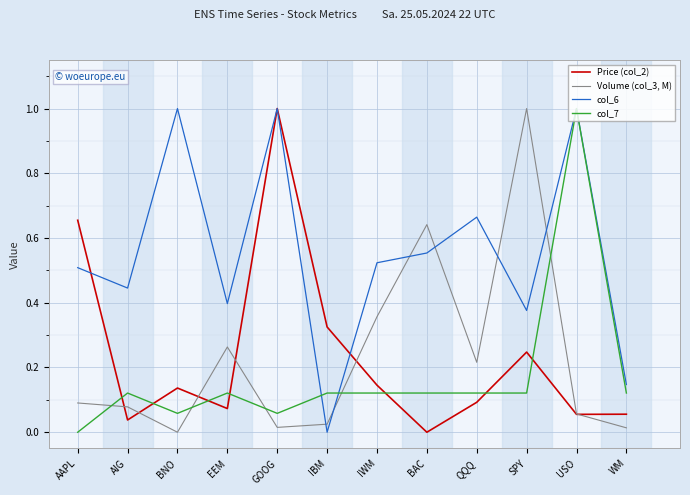

True or false: Price (col_2) has a value of 0.0 at WM.

False